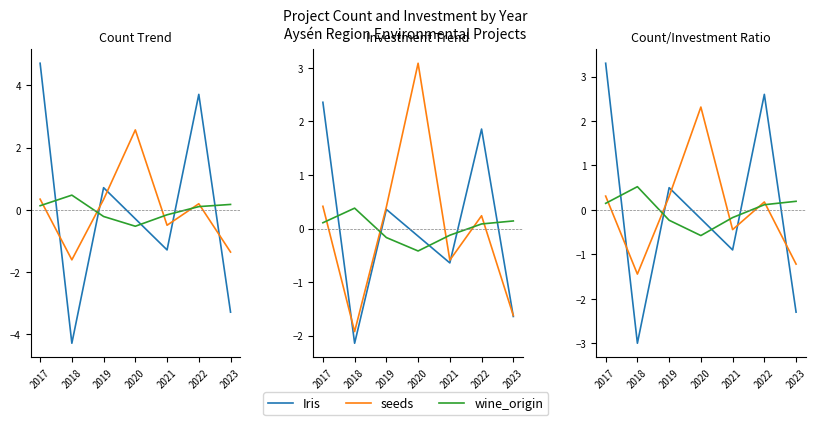

At how many categories does at least one series exceed -2?

7